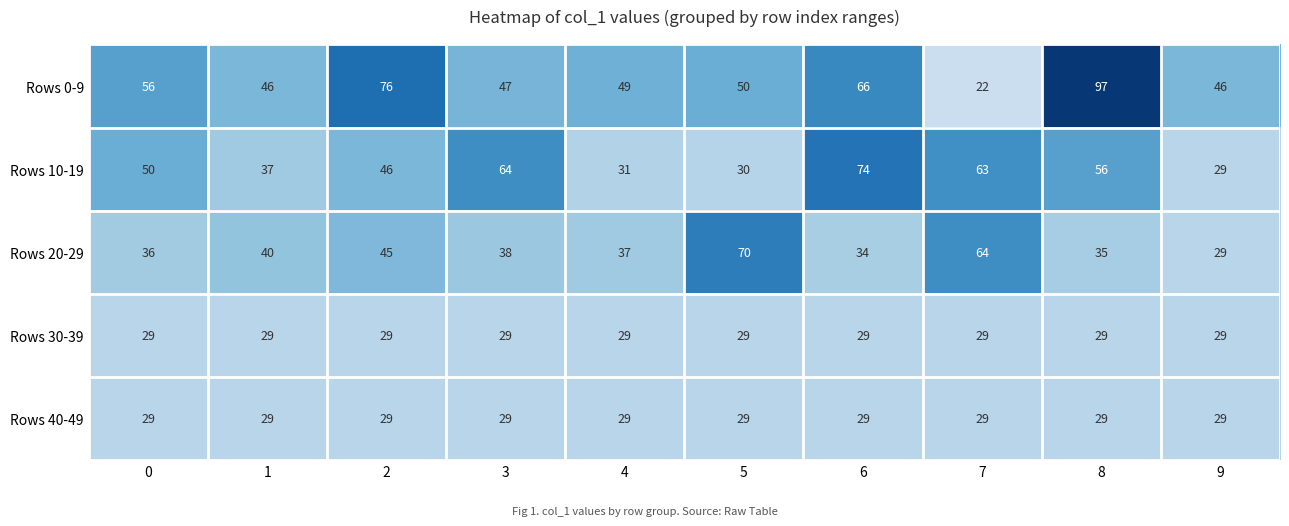

What is the spread (max minus min) of values at 0?

27